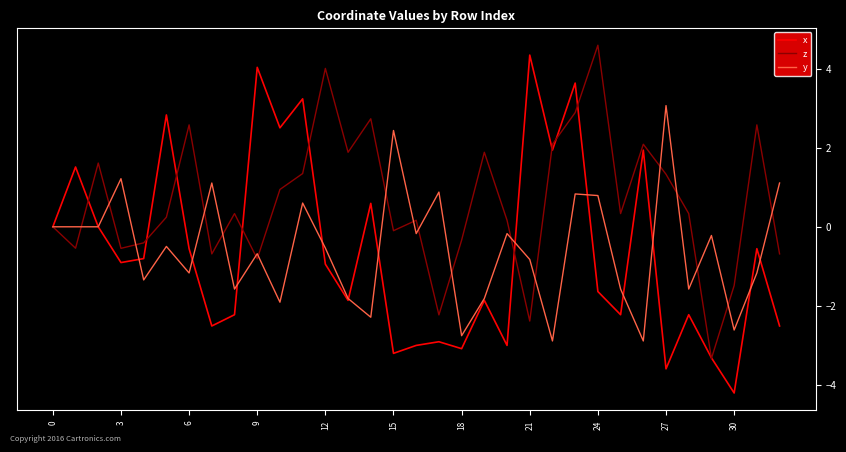

What are all the series names shown in the legend?

x, z, y